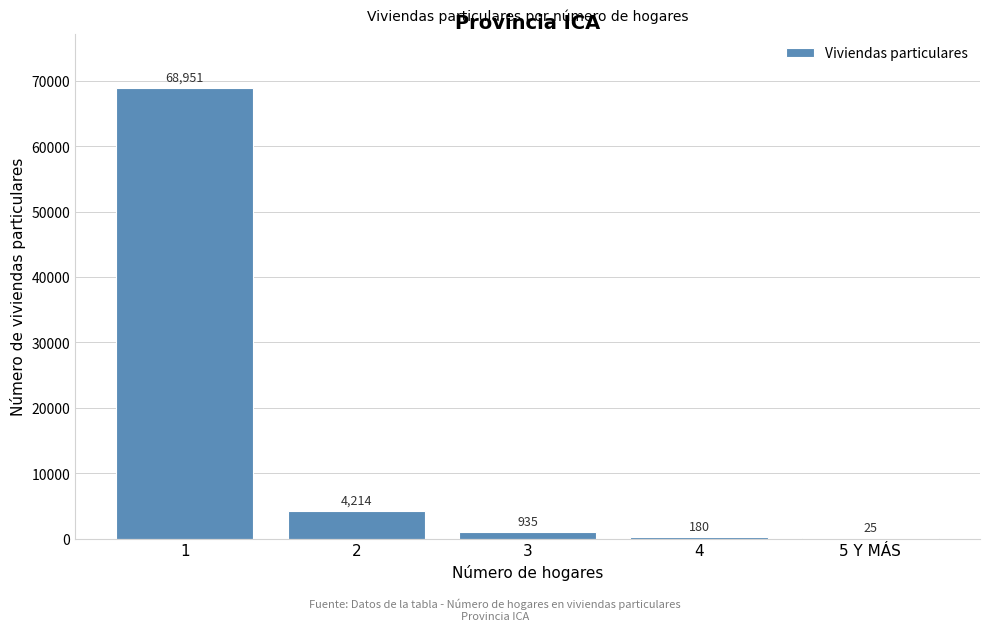

Reading left to right, extract all data points from this chart.

1=68951	2=4214	3=935	4=180	5 Y MÁS=25